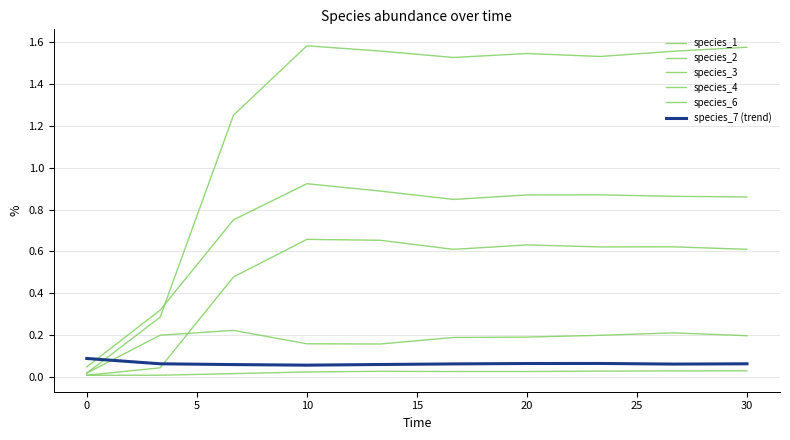

True or false: species_6 and species_1 cross at least once.

False